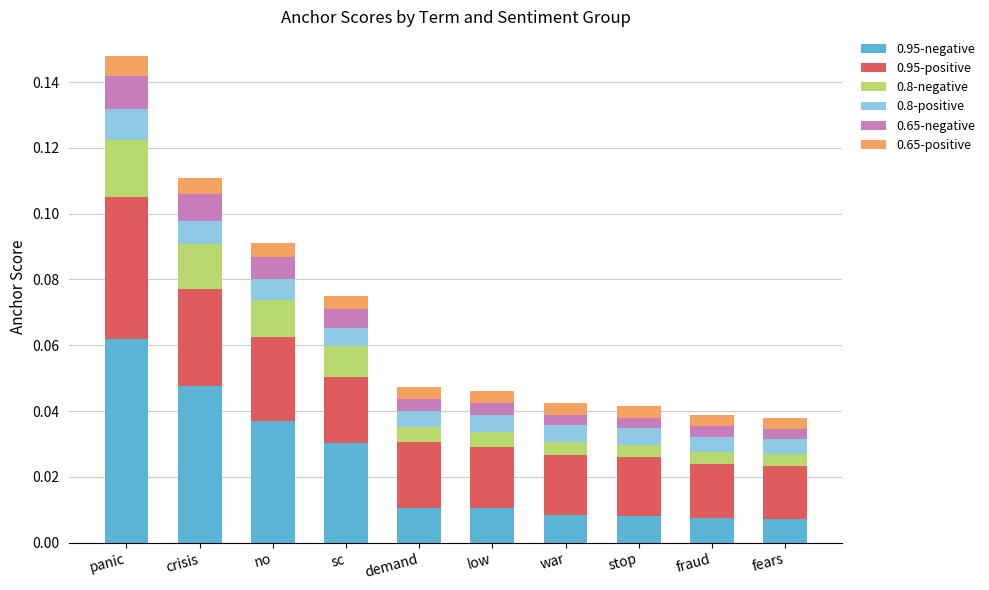

At which category is the sum across all series the highest?

panic